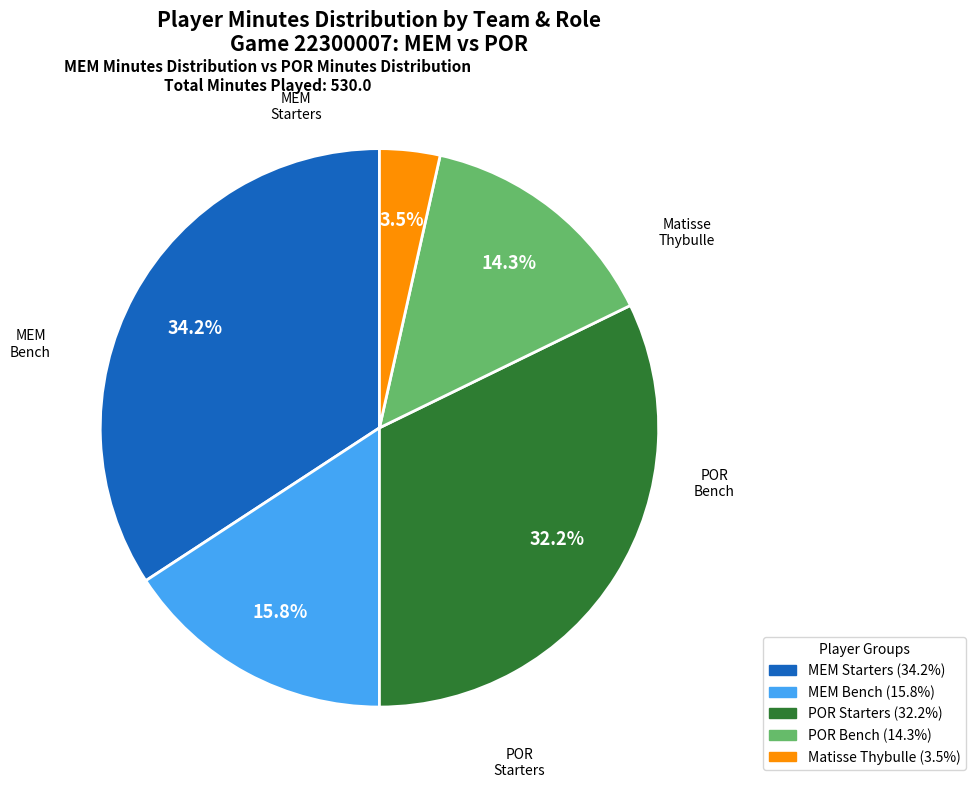

Does any single category account for the majority?

No